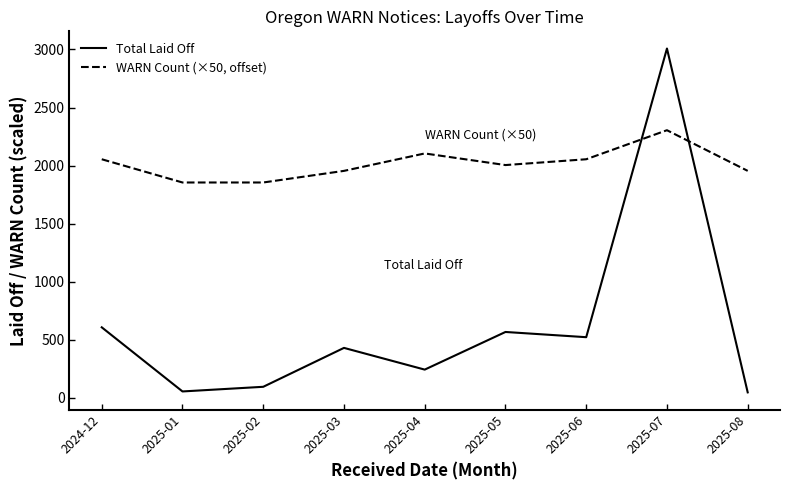

Is the value of Total Laid Off at 2025-01 greater than the value of WARN Count (×50, offset) at 2025-01?

No